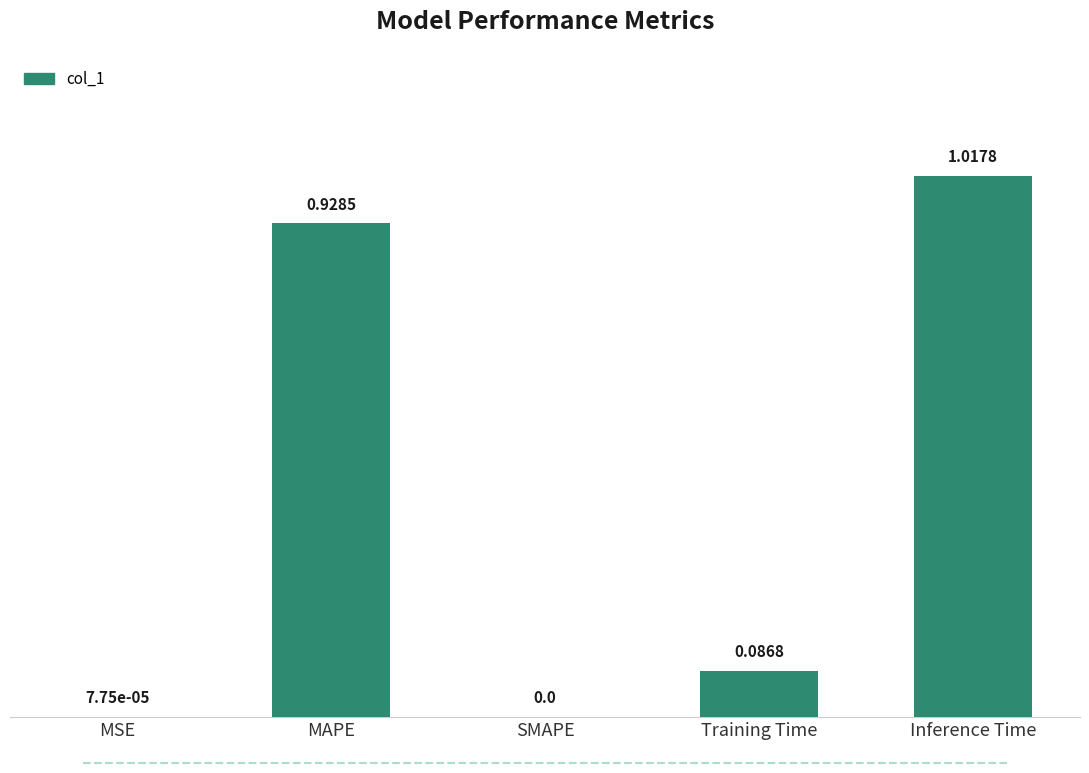

True or false: the data shows 1.6 at MAPE.

False